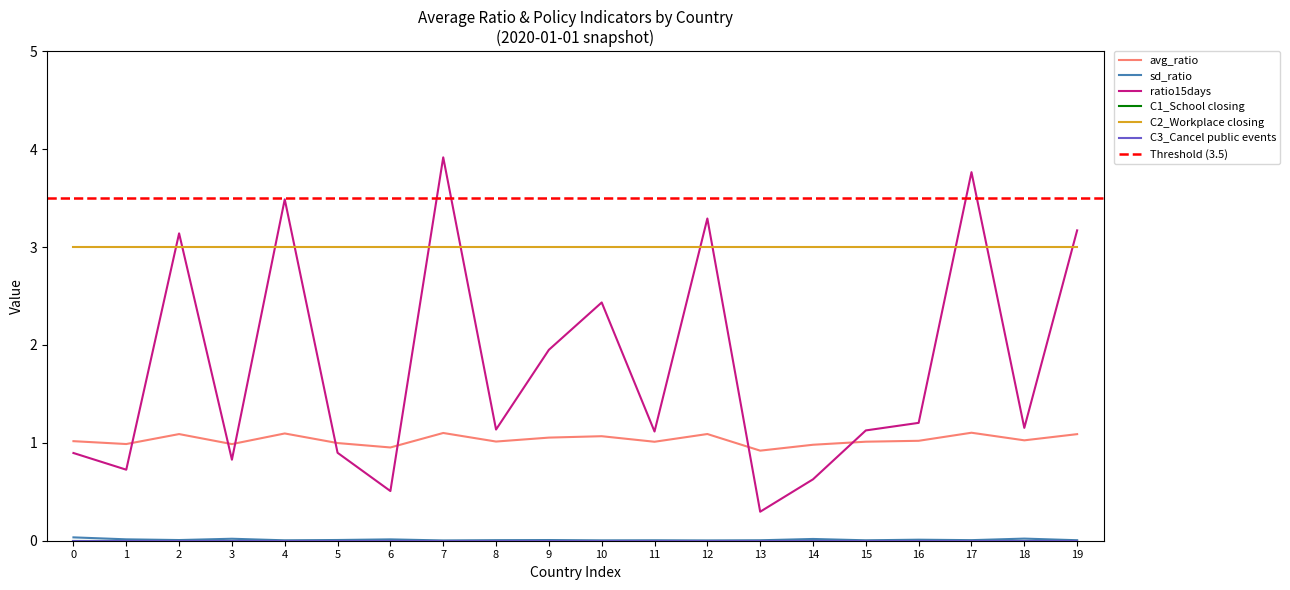

How many intersections are there between avg_ratio and ratio15days?

7